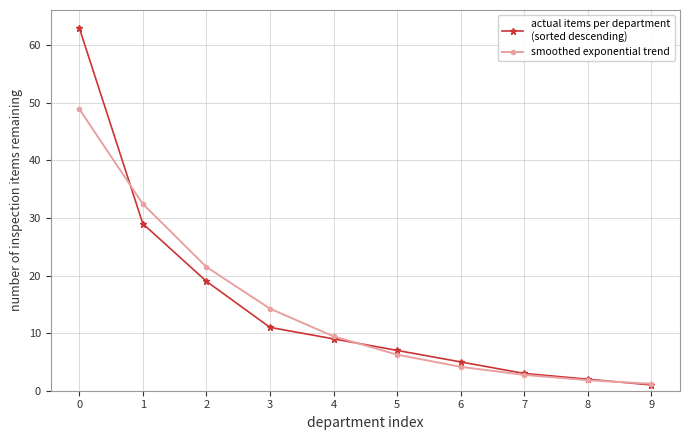

At which category does the chart reach its minimum across all series?

9